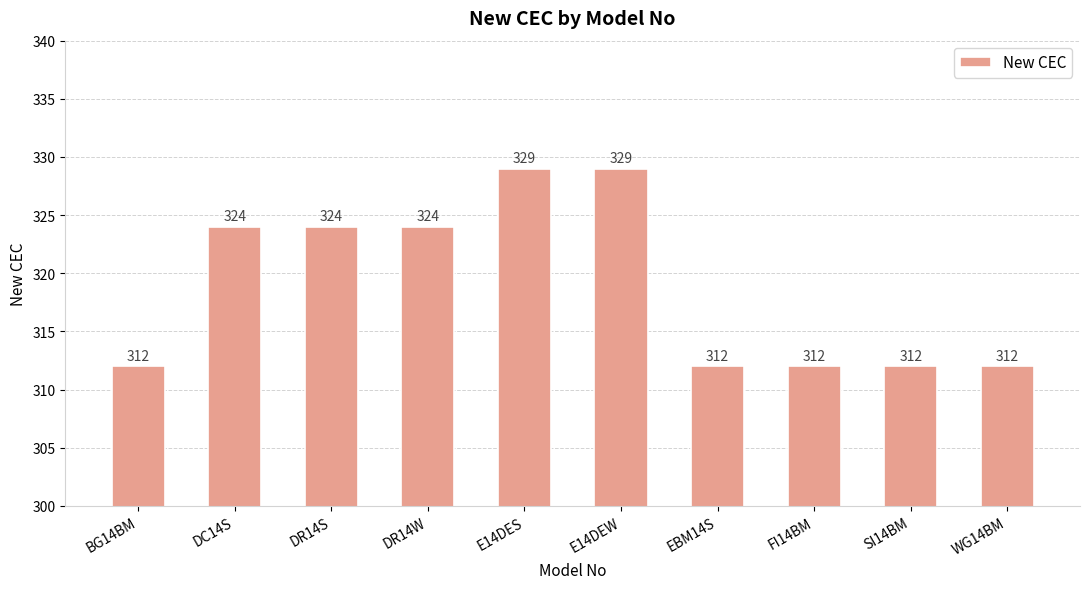

Are the bars horizontal?

No